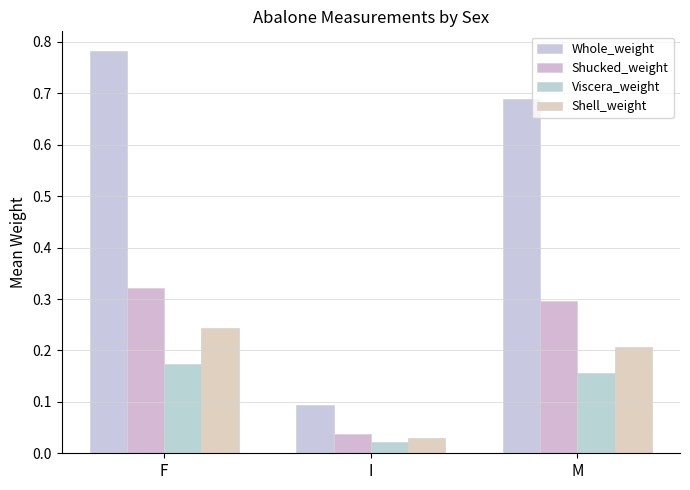

What is the label of the 1st bar from the left?

F